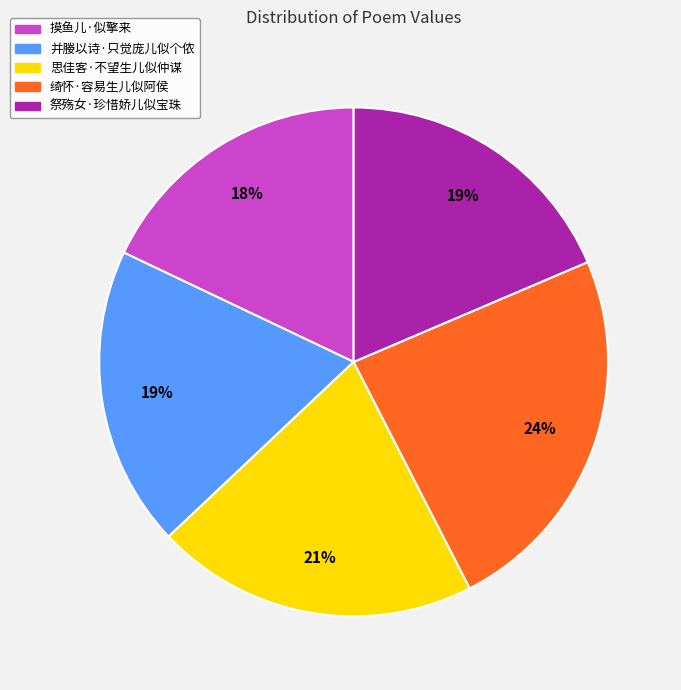

Do 绮怀·容易生儿似阿侯 and 祭殇女·珍惜娇儿似宝珠 together represent more than half of the pie?

No